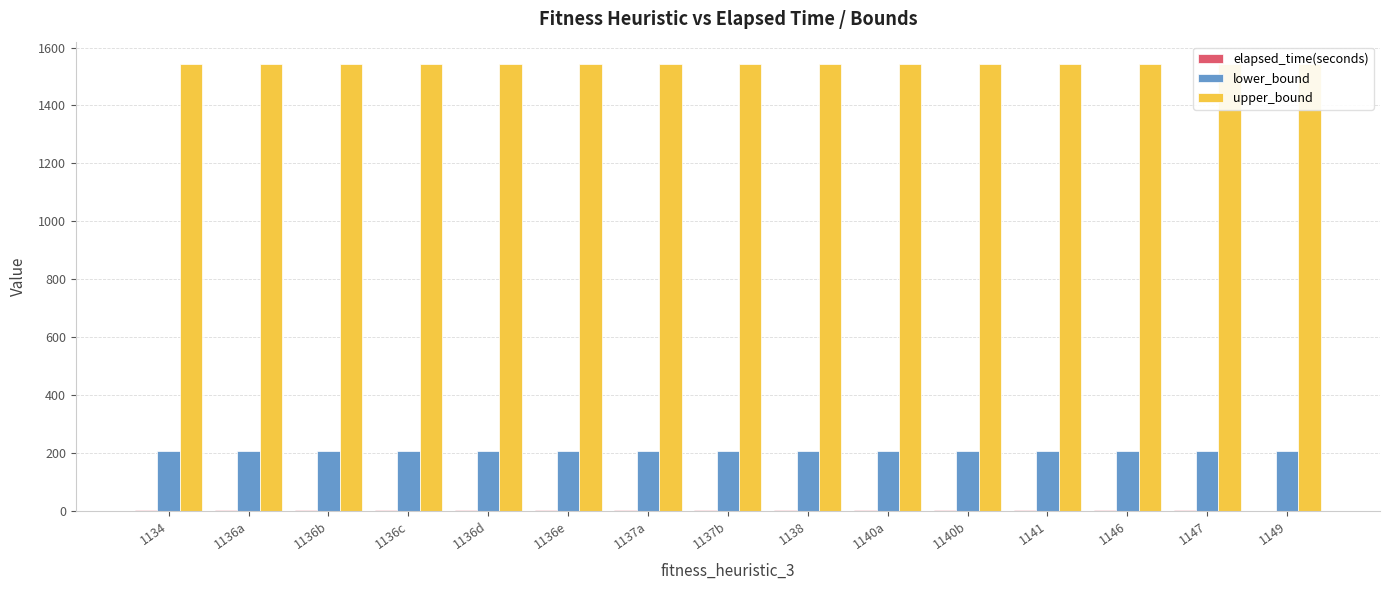

Reading left to right, what are all the values shown in this chart?

elapsed_time(seconds): 3.8	3.8	3.8	3.8	3.3	3.8	3.8	3.8	3.9	2.7	2.9	3.0	2.1	1.8	1.4
lower_bound: 207.0	207.0	207.0	207.0	207.0	207.0	207.0	207.0	207.0	207.0	207.0	207.0	207.0	207.0	207.0
upper_bound: 1543.0	1543.0	1543.0	1543.0	1543.0	1543.0	1543.0	1543.0	1543.0	1543.0	1543.0	1543.0	1543.0	1543.0	1543.0